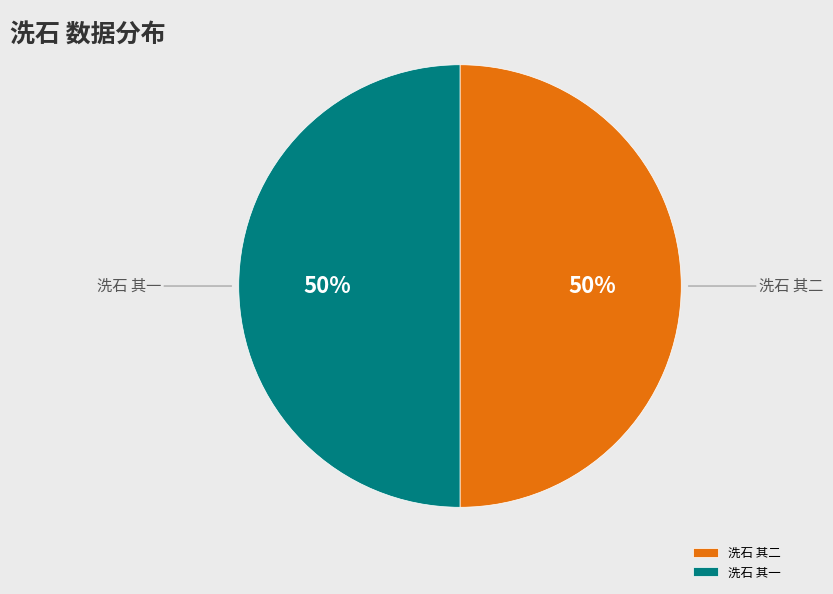

To the nearest percent, what is the combined percentage of 洗石 其二 and 洗石 其一?

100%